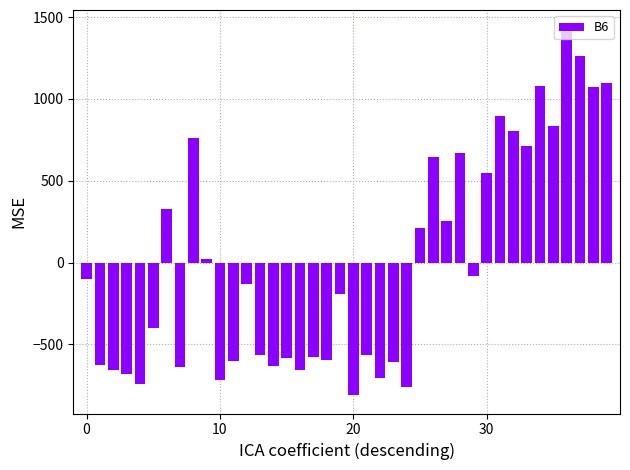

What is the difference between the second highest and second lowest values?

2020.0